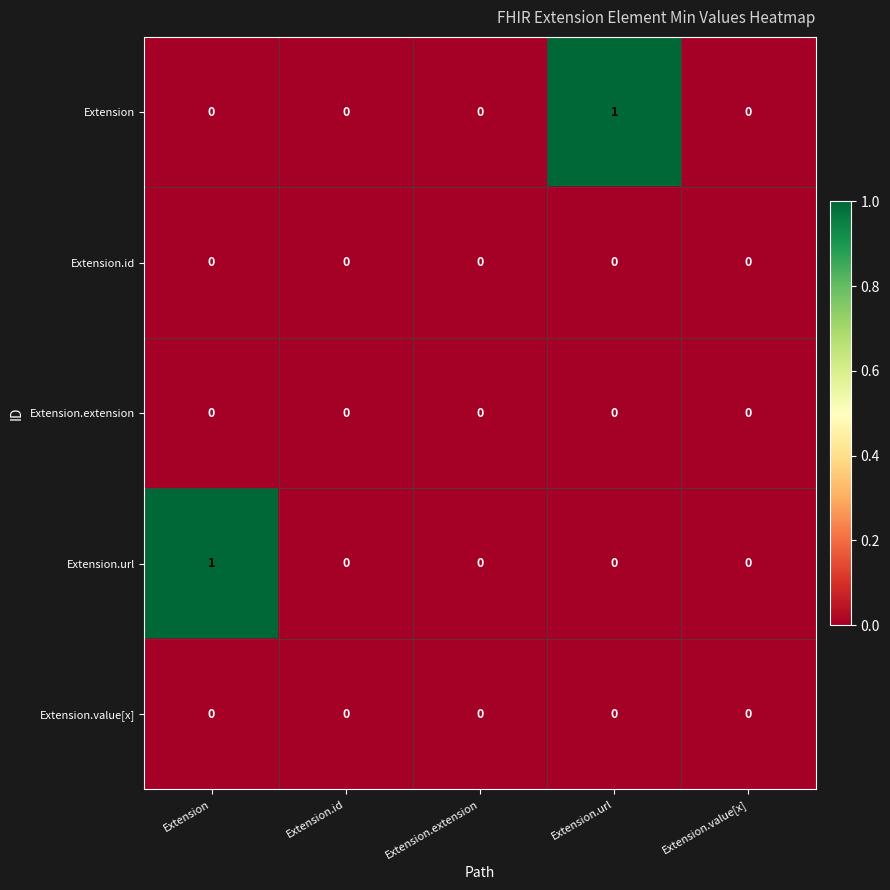

Count the Extension values in the range 0 to 1.

5